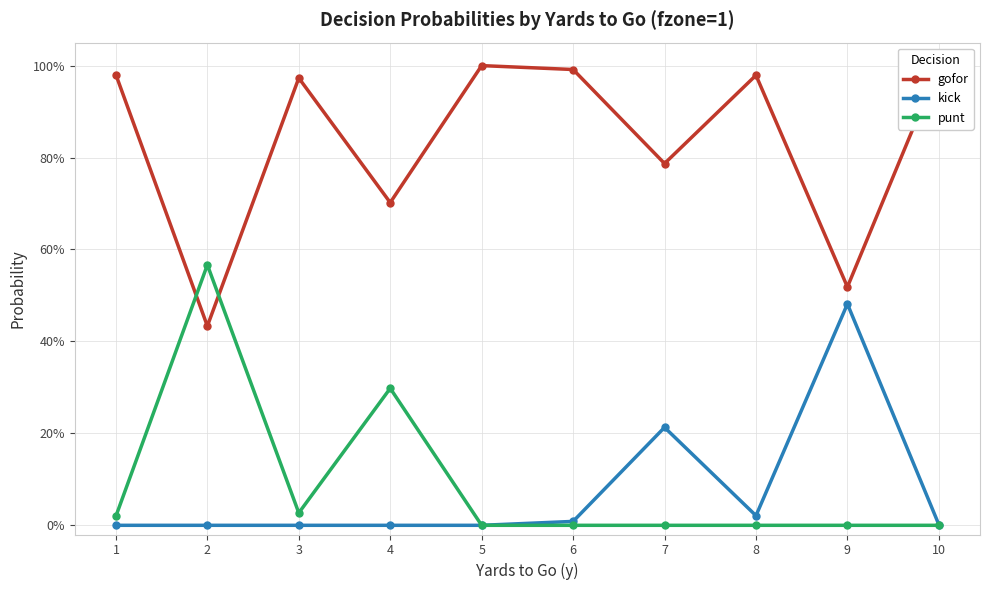

Reading left to right, what are all the values shown in this chart?

gofor: 1=1.0	2=0.4	3=1.0	4=0.7	5=1.0	6=1.0	7=0.8	8=1.0	9=0.5	10=1.0
kick: 1=0.0	2=0.0	3=0.0	4=0.0	5=0.0	6=0.0	7=0.2	8=0.0	9=0.5	10=0.0
punt: 1=0.0	2=0.6	3=0.0	4=0.3	5=0.0	6=0.0	7=0.0	8=0.0	9=0.0	10=0.0